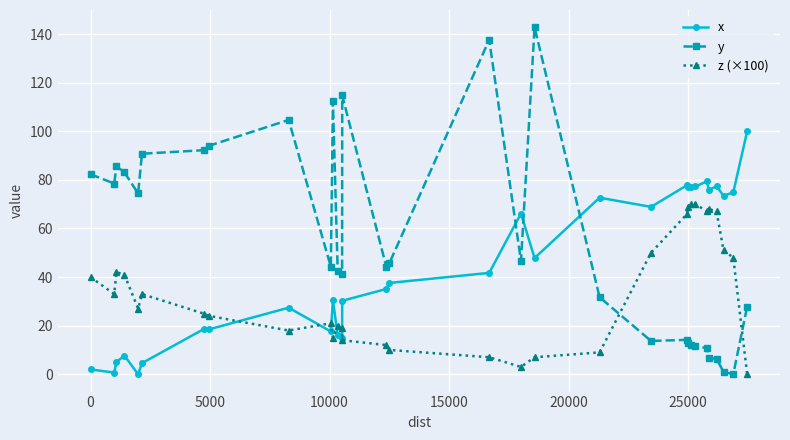

What is the maximum value for x?

100.0